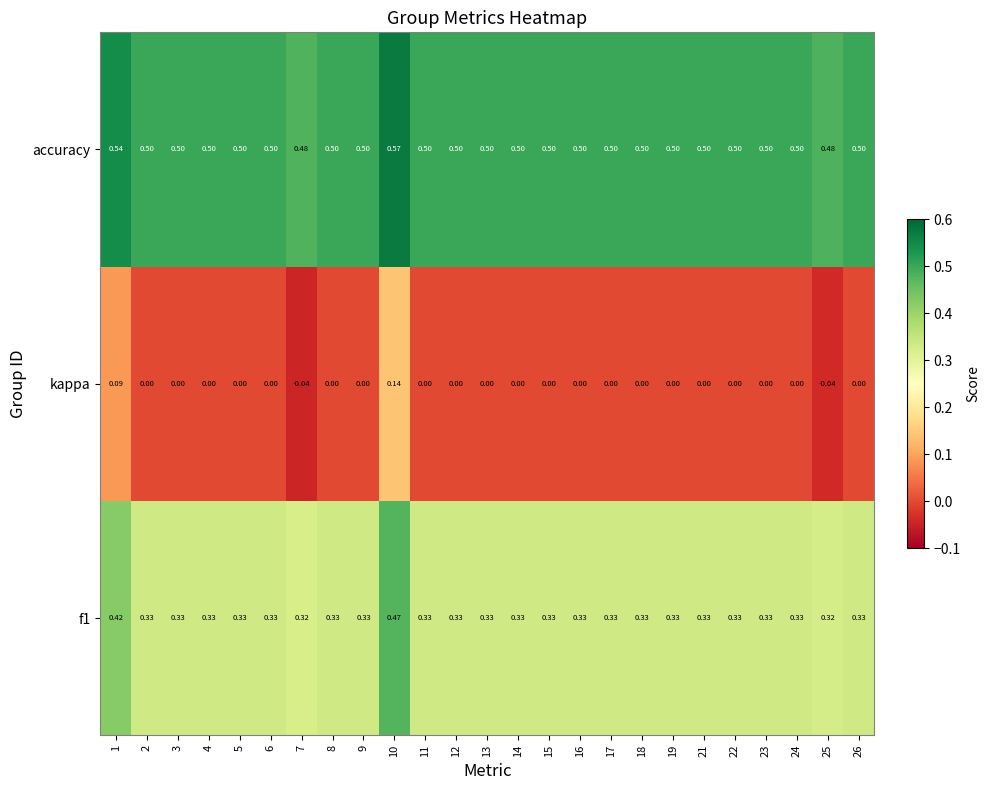

At which category is the sum across all series the highest?

10